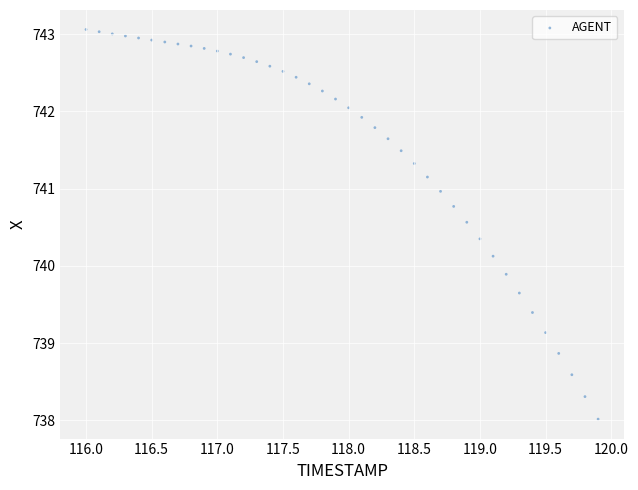

What is the range of X values (max minus min)?

3.9